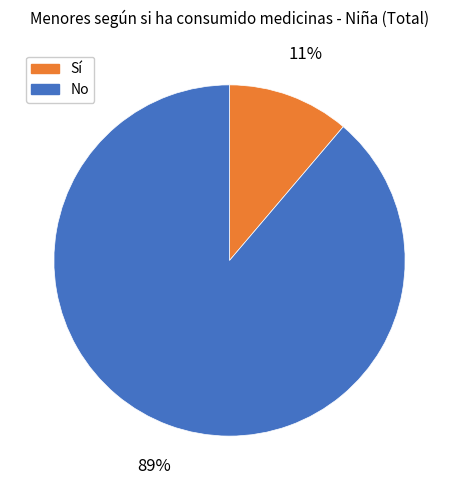

Is there any slice that represents more than half of the pie?

Yes